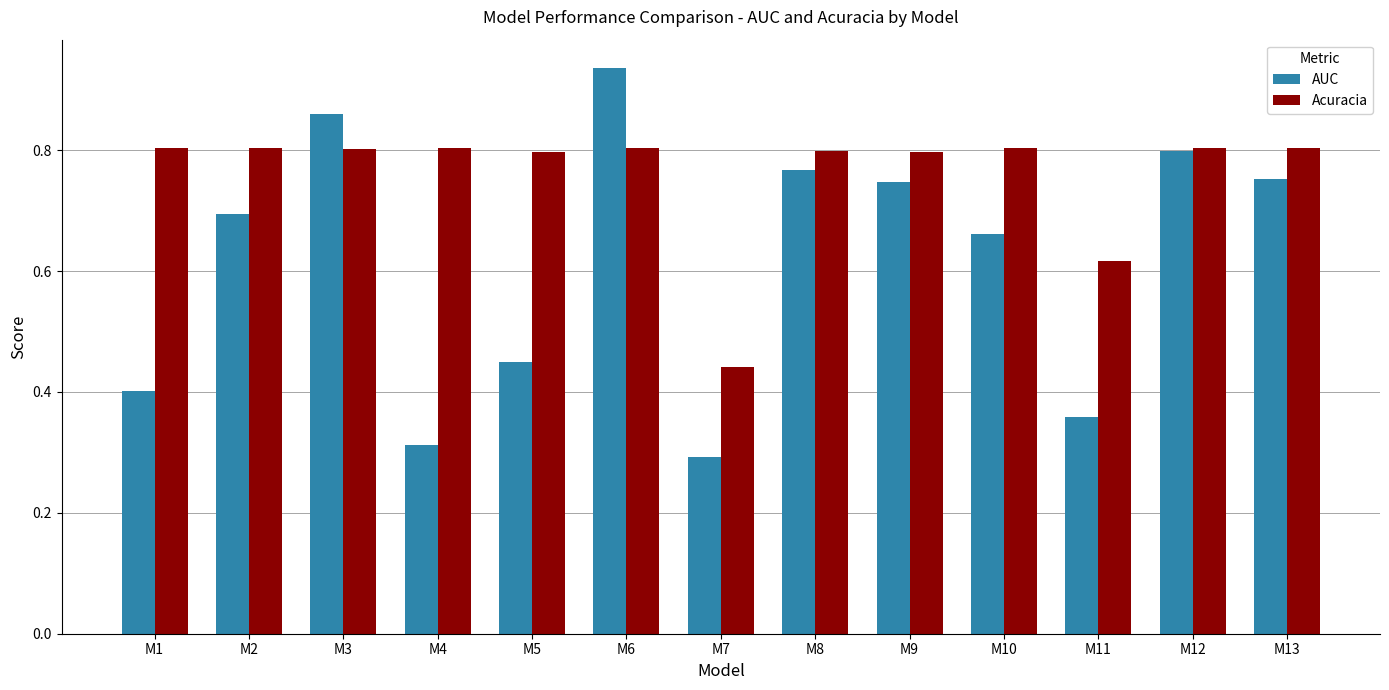

Where is Acuracia nearest to the value 0?

M7